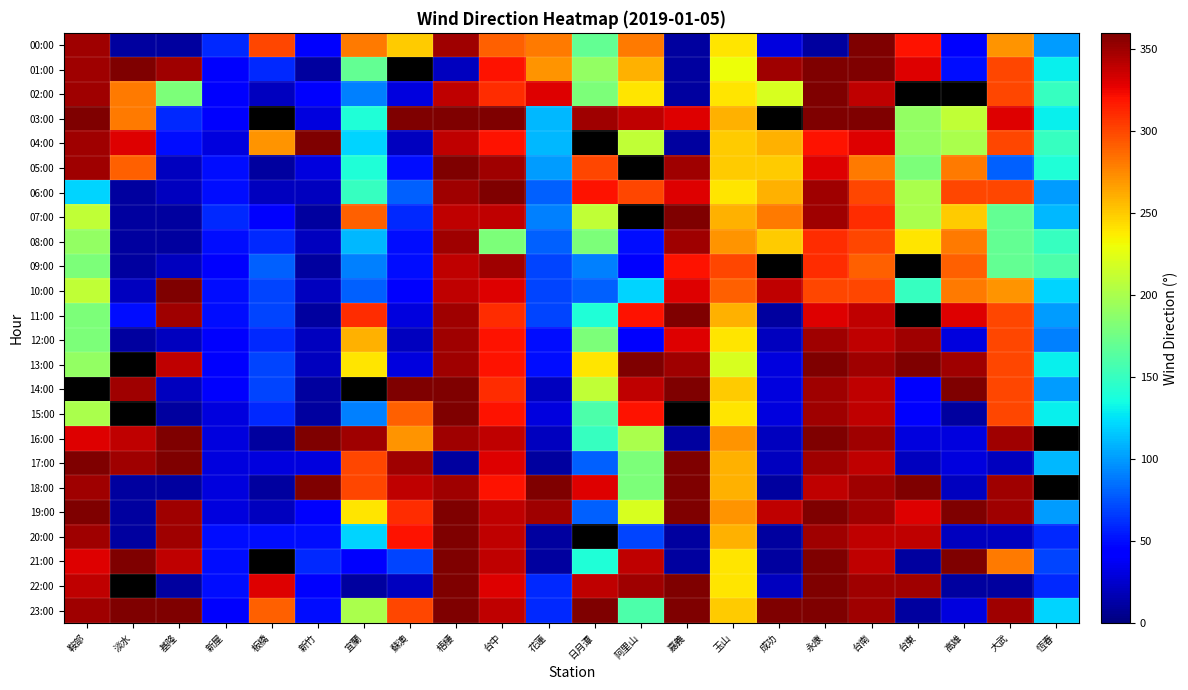

Reading left to right, extract all data points from this chart.

00:00: 鞍部=350	淡水=10	基隆=10	新屋=60	板橋=300	新竹=40	宜蘭=280	蘇澳=250	梧棲=350	台中=290	花蓮=280	日月潭=170	阿里山=280	嘉義=10	玉山=240	成功=30	永康=10	台南=360	台東=320	高雄=40	大武=270	恆春=100
01:00: 鞍部=350	淡水=360	基隆=350	新屋=40	板橋=60	新竹=10	宜蘭=170	蘇澳=-999	梧棲=20	台中=320	花蓮=270	日月潭=190	阿里山=260	嘉義=10	玉山=230	成功=350	永康=360	台南=360	台東=330	高雄=50	大武=300	恆春=130
02:00: 鞍部=350	淡水=280	基隆=180	新屋=40	板橋=20	新竹=40	宜蘭=90	蘇澳=30	梧棲=340	台中=310	花蓮=330	日月潭=180	阿里山=240	嘉義=10	玉山=240	成功=220	永康=360	台南=340	台東=-999	高雄=-999	大武=300	恆春=150
03:00: 鞍部=360	淡水=280	基隆=60	新屋=40	板橋=-999	新竹=30	宜蘭=140	蘇澳=360	梧棲=360	台中=360	花蓮=110	日月潭=350	阿里山=340	嘉義=330	玉山=260	成功=-999	永康=360	台南=360	台東=190	高雄=210	大武=330	恆春=130
04:00: 鞍部=350	淡水=330	基隆=50	新屋=30	板橋=270	新竹=360	宜蘭=120	蘇澳=20	梧棲=340	台中=320	花蓮=110	日月潭=-999	阿里山=210	嘉義=10	玉山=250	成功=260	永康=320	台南=330	台東=190	高雄=200	大武=300	恆春=150
05:00: 鞍部=350	淡水=290	基隆=20	新屋=50	板橋=10	新竹=30	宜蘭=140	蘇澳=50	梧棲=360	台中=350	花蓮=100	日月潭=300	阿里山=-999	嘉義=350	玉山=250	成功=250	永康=330	台南=280	台東=180	高雄=280	大武=80	恆春=140
06:00: 鞍部=120	淡水=10	基隆=20	新屋=50	板橋=20	新竹=20	宜蘭=150	蘇澳=80	梧棲=350	台中=360	花蓮=80	日月潭=320	阿里山=300	嘉義=330	玉山=240	成功=260	永康=350	台南=300	台東=200	高雄=300	大武=300	恆春=100
07:00: 鞍部=210	淡水=10	基隆=10	新屋=60	板橋=40	新竹=10	宜蘭=290	蘇澳=60	梧棲=340	台中=340	花蓮=90	日月潭=210	阿里山=-999	嘉義=360	玉山=260	成功=280	永康=350	台南=310	台東=200	高雄=250	大武=170	恆春=110
08:00: 鞍部=190	淡水=10	基隆=10	新屋=50	板橋=60	新竹=20	宜蘭=110	蘇澳=50	梧棲=350	台中=180	花蓮=80	日月潭=180	阿里山=50	嘉義=350	玉山=270	成功=250	永康=310	台南=300	台東=240	高雄=280	大武=170	恆春=150
09:00: 鞍部=180	淡水=10	基隆=20	新屋=40	板橋=80	新竹=10	宜蘭=90	蘇澳=50	梧棲=340	台中=350	花蓮=70	日月潭=90	阿里山=40	嘉義=320	玉山=300	成功=-999	永康=310	台南=290	台東=-999	高雄=290	大武=170	恆春=160
10:00: 鞍部=210	淡水=20	基隆=360	新屋=50	板橋=70	新竹=20	宜蘭=80	蘇澳=40	梧棲=340	台中=330	花蓮=70	日月潭=80	阿里山=120	嘉義=330	玉山=290	成功=340	永康=300	台南=300	台東=150	高雄=280	大武=270	恆春=120
11:00: 鞍部=180	淡水=50	基隆=350	新屋=50	板橋=70	新竹=10	宜蘭=310	蘇澳=30	梧棲=350	台中=310	花蓮=70	日月潭=140	阿里山=320	嘉義=360	玉山=260	成功=10	永康=330	台南=340	台東=-999	高雄=330	大武=300	恆春=100
12:00: 鞍部=180	淡水=10	基隆=20	新屋=40	板橋=60	新竹=20	宜蘭=260	蘇澳=20	梧棲=350	台中=320	花蓮=50	日月潭=180	阿里山=40	嘉義=330	玉山=240	成功=20	永康=350	台南=340	台東=350	高雄=30	大武=300	恆春=90
13:00: 鞍部=190	淡水=-999	基隆=340	新屋=40	板橋=70	新竹=20	宜蘭=240	蘇澳=30	梧棲=350	台中=320	花蓮=50	日月潭=240	阿里山=360	嘉義=350	玉山=220	成功=30	永康=360	台南=350	台東=360	高雄=350	大武=300	恆春=130
14:00: 鞍部=-999	淡水=350	基隆=20	新屋=40	板橋=70	新竹=10	宜蘭=-999	蘇澳=360	梧棲=360	台中=310	花蓮=20	日月潭=210	阿里山=340	嘉義=360	玉山=250	成功=30	永康=350	台南=340	台東=40	高雄=360	大武=300	恆春=100
15:00: 鞍部=200	淡水=-999	基隆=10	新屋=30	板橋=60	新竹=10	宜蘭=90	蘇澳=290	梧棲=360	台中=320	花蓮=30	日月潭=160	阿里山=320	嘉義=-999	玉山=240	成功=30	永康=350	台南=340	台東=40	高雄=10	大武=300	恆春=130
16:00: 鞍部=330	淡水=340	基隆=360	新屋=30	板橋=10	新竹=360	宜蘭=350	蘇澳=270	梧棲=350	台中=340	花蓮=20	日月潭=150	阿里山=200	嘉義=10	玉山=270	成功=20	永康=360	台南=350	台東=30	高雄=30	大武=350	恆春=-999
17:00: 鞍部=360	淡水=350	基隆=360	新屋=30	板橋=30	新竹=30	宜蘭=300	蘇澳=350	梧棲=10	台中=330	花蓮=10	日月潭=80	阿里山=180	嘉義=360	玉山=260	成功=20	永康=350	台南=340	台東=20	高雄=30	大武=20	恆春=110
18:00: 鞍部=350	淡水=10	基隆=10	新屋=30	板橋=10	新竹=360	宜蘭=300	蘇澳=340	梧棲=350	台中=320	花蓮=360	日月潭=330	阿里山=180	嘉義=360	玉山=260	成功=10	永康=340	台南=350	台東=360	高雄=20	大武=350	恆春=-999
19:00: 鞍部=360	淡水=10	基隆=350	新屋=30	板橋=20	新竹=40	宜蘭=240	蘇澳=310	梧棲=360	台中=340	花蓮=350	日月潭=80	阿里山=220	嘉義=360	玉山=270	成功=340	永康=360	台南=350	台東=330	高雄=360	大武=350	恆春=100
20:00: 鞍部=350	淡水=10	基隆=350	新屋=50	板橋=50	新竹=50	宜蘭=120	蘇澳=320	梧棲=360	台中=340	花蓮=10	日月潭=-999	阿里山=70	嘉義=10	玉山=260	成功=10	永康=350	台南=340	台東=340	高雄=20	大武=20	恆春=60
21:00: 鞍部=330	淡水=360	基隆=340	新屋=50	板橋=-999	新竹=60	宜蘭=40	蘇澳=70	梧棲=360	台中=340	花蓮=10	日月潭=140	阿里山=340	嘉義=10	玉山=240	成功=10	永康=360	台南=340	台東=10	高雄=360	大武=280	恆春=70
22:00: 鞍部=340	淡水=-999	基隆=10	新屋=50	板橋=330	新竹=40	宜蘭=10	蘇澳=20	梧棲=360	台中=330	花蓮=60	日月潭=340	阿里山=350	嘉義=360	玉山=240	成功=20	永康=360	台南=350	台東=350	高雄=10	大武=10	恆春=60
23:00: 鞍部=350	淡水=360	基隆=360	新屋=40	板橋=290	新竹=50	宜蘭=200	蘇澳=300	梧棲=360	台中=340	花蓮=60	日月潭=360	阿里山=160	嘉義=360	玉山=250	成功=360	永康=360	台南=350	台東=10	高雄=30	大武=350	恆春=120